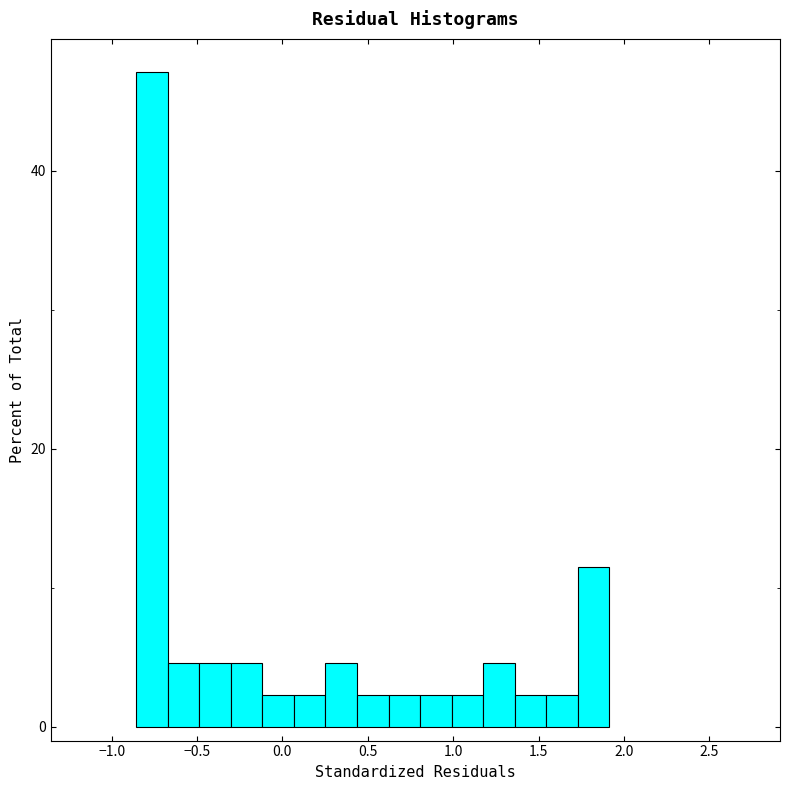

Read against the x-axis, roughly where is the centre of the tallest bar?

-0.75